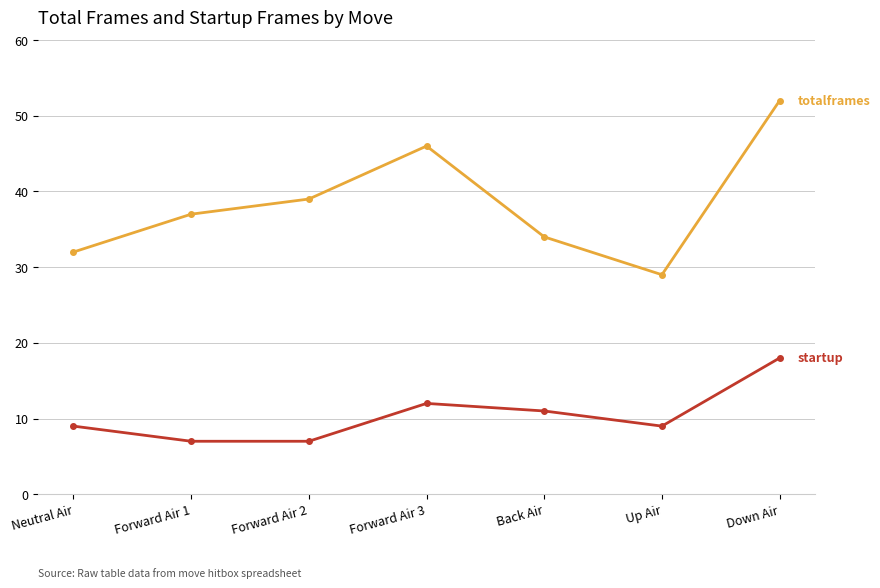

Which label corresponds to the largest value in the chart?

Down Air